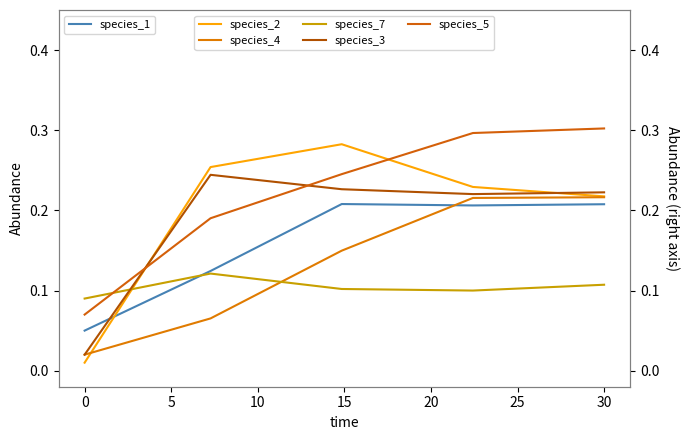

The species_1 series shows 0.0 at 30. True or false?

False